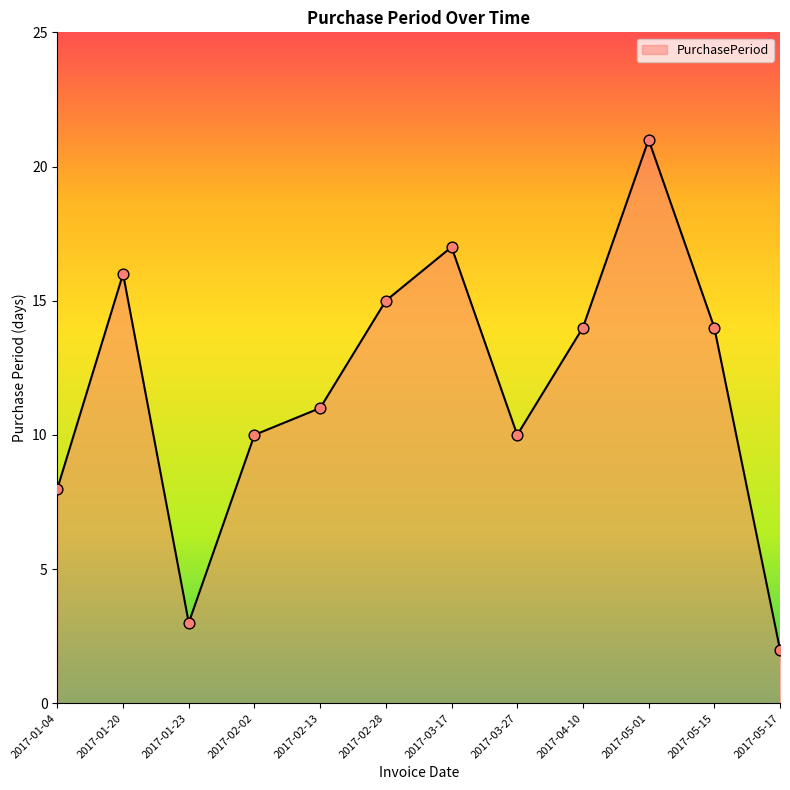

Which has a higher value, 2017-05-01 or 2017-03-17?

2017-05-01